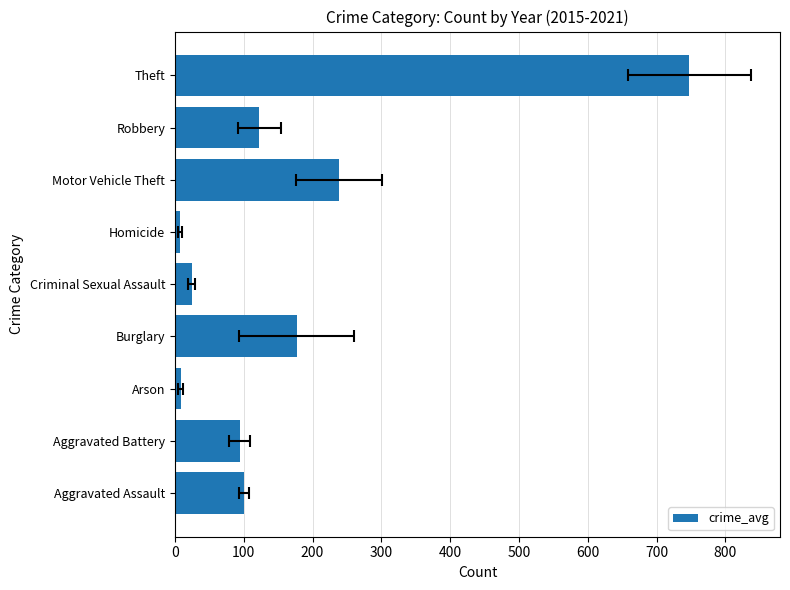

Is it true that the value at Arson is 13.5?

False